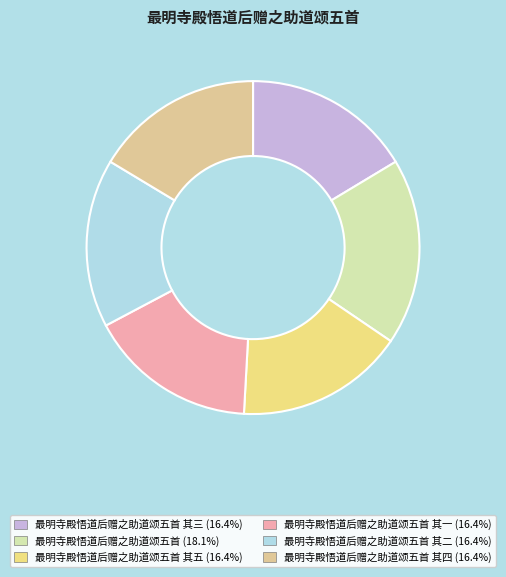

How many slices are in this pie chart?

6